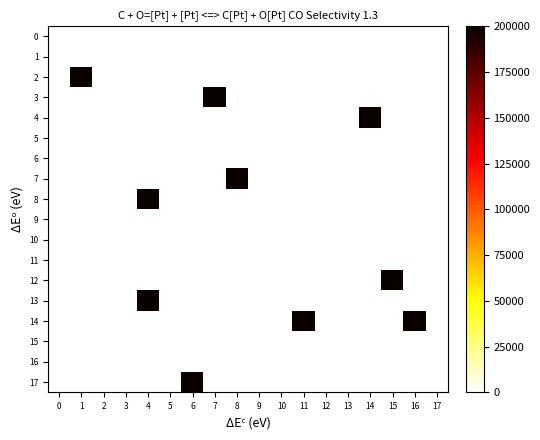

Which series changed the most between 11 and 13?

14